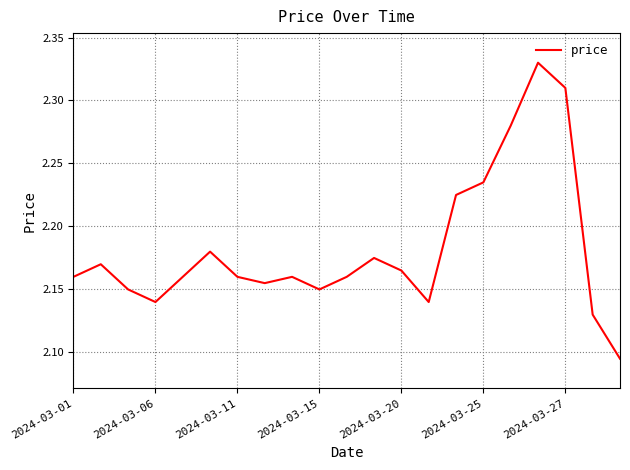

Between 2024-03-27 and 2024-03-20, which is larger?

2024-03-27